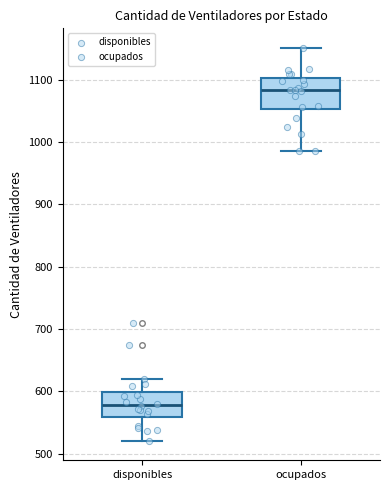

Reading left to right, transcribe this box plot: for each box, give where its median line is, the range the box spans, and where its two whiskers end, as read against the y-axis. The values are not printed on the chart, so give them approximately, as read against the axis.

disponibles: median 580, box 560 to 600, whiskers 520 to 620
ocupados: median 1080, box 1050 to 1100, whiskers 990 to 1150